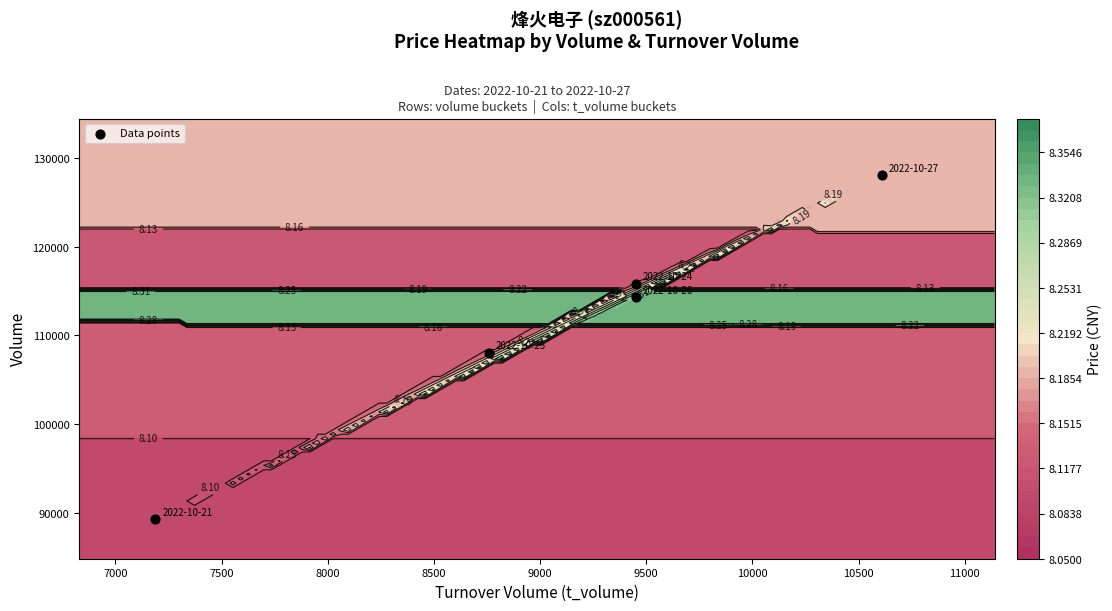

How many values exceed 114330?

2